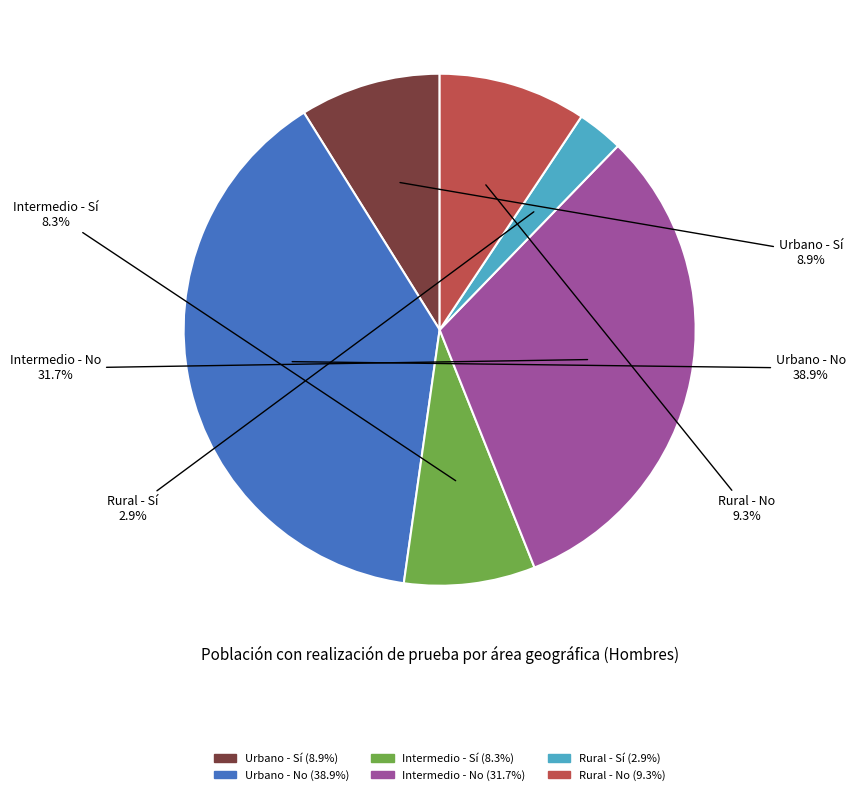

How much of the chart is everything except Urbano - Sí?

91.1%